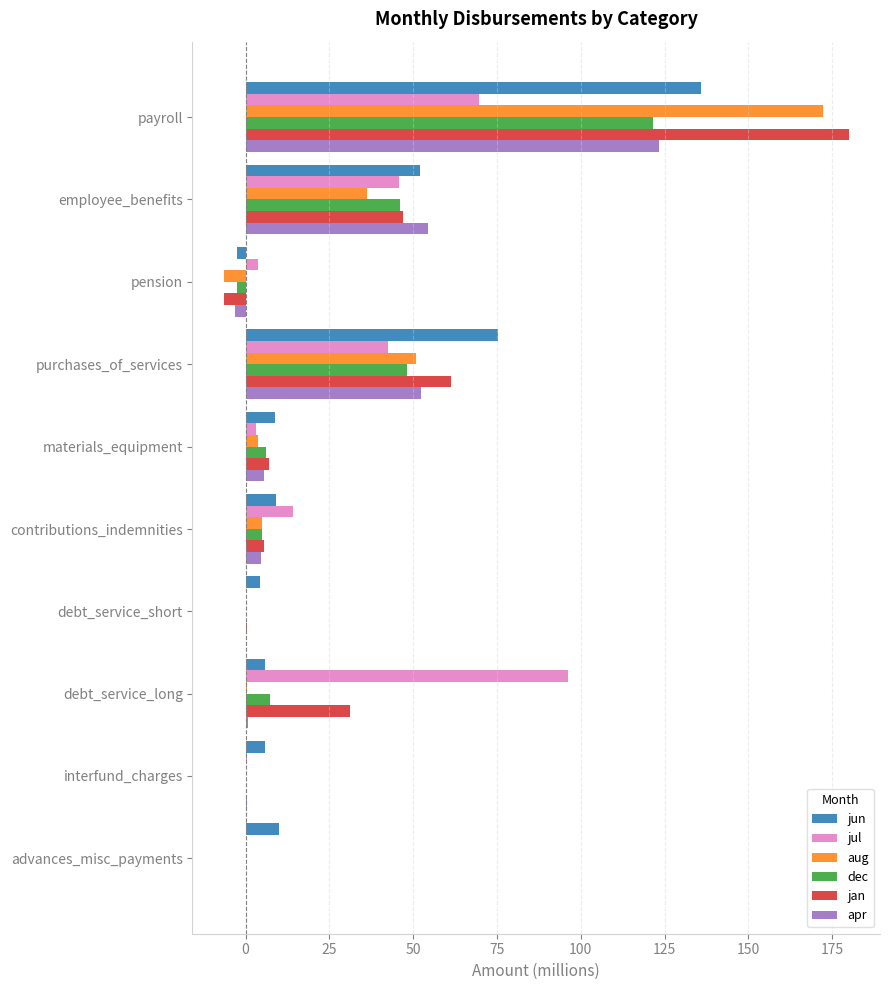

Which category has the highest value across all series?

payroll